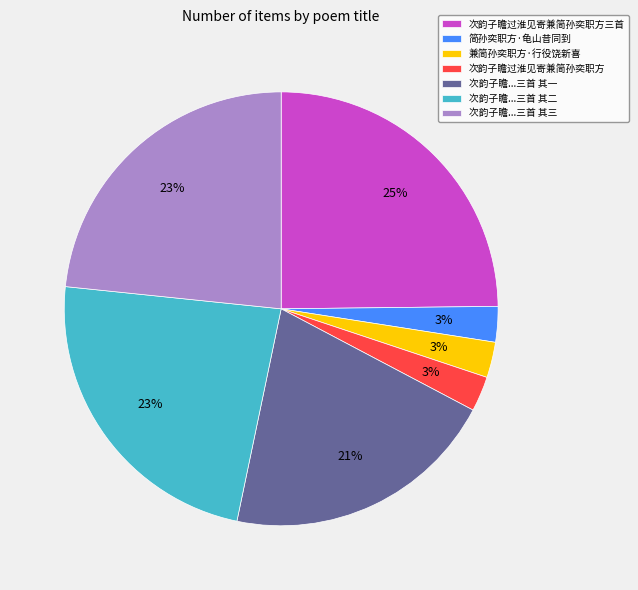

What is the ratio of the value at 次韵子瞻...三首 其二 to the value at 次韵子瞻过淮见寄兼简孙奕职方三首?

0.9